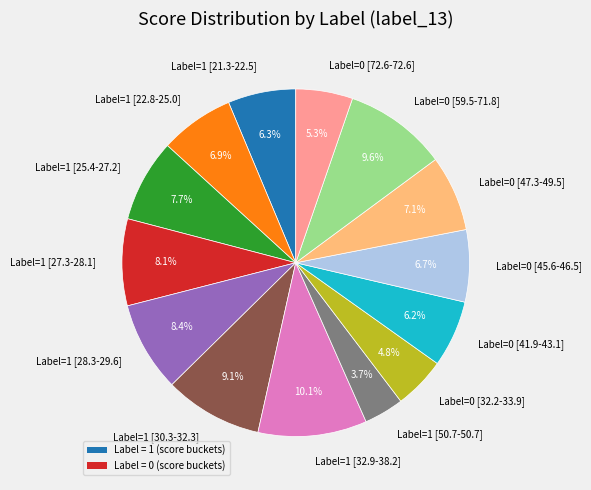

What is the smallest slice in the pie chart?

Label=1 [50.7-50.7]